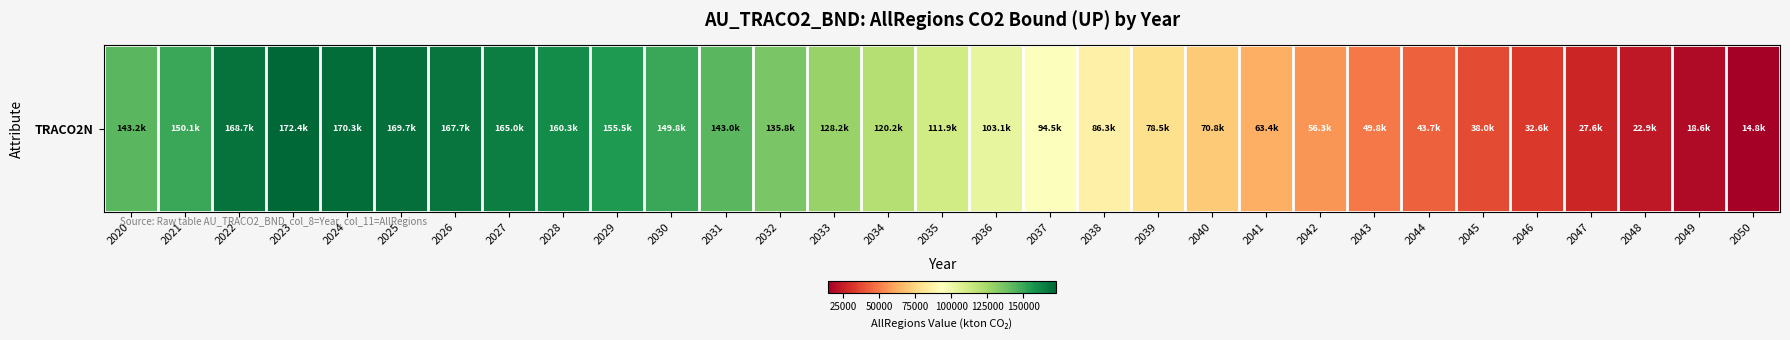

What is the difference between the second highest and minimum values?

155546.2